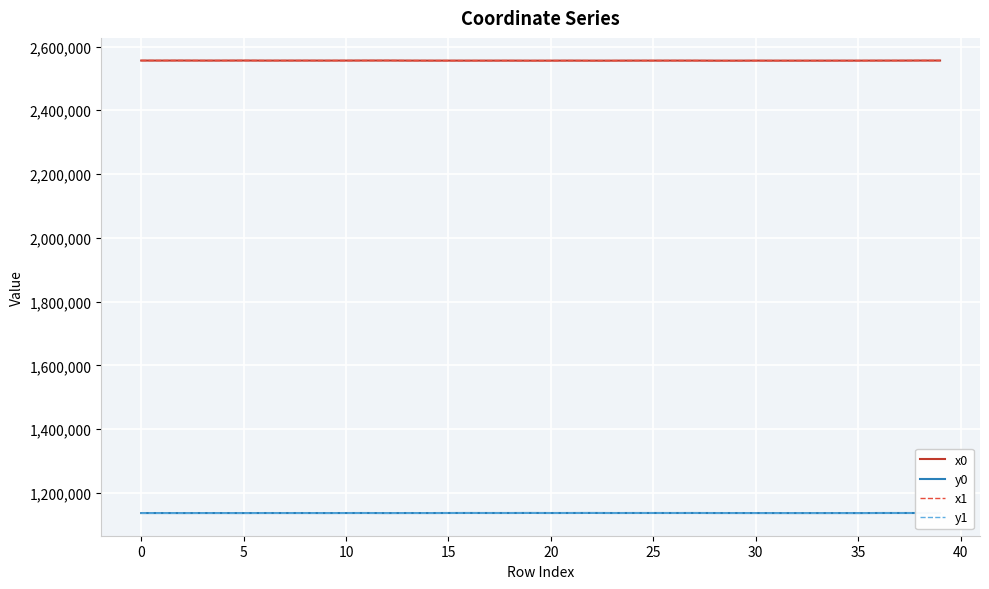

What is the smallest value displayed?

1136360.9